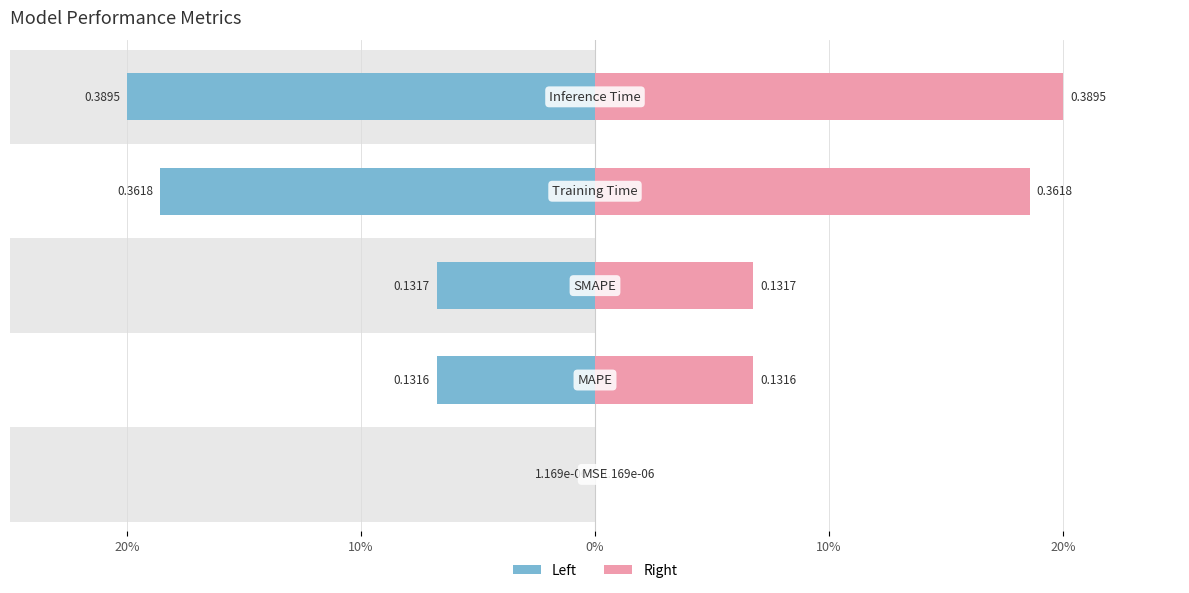

Between 20% and 10%, which is larger?

10%